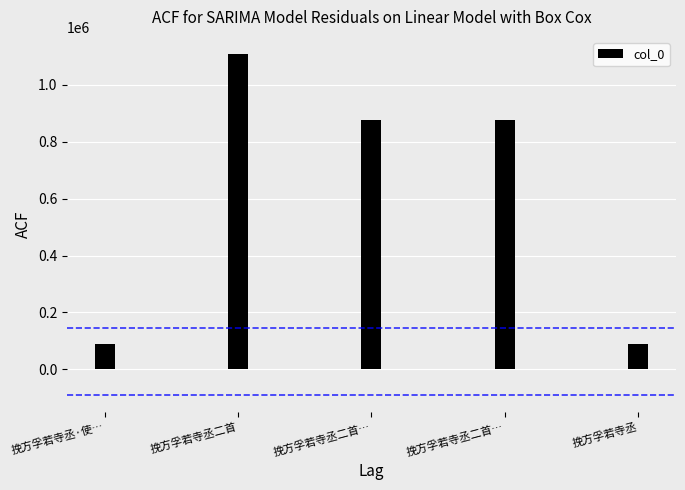

True or false: the data shows 1108493 at 挽方孚若寺丞二首.

True